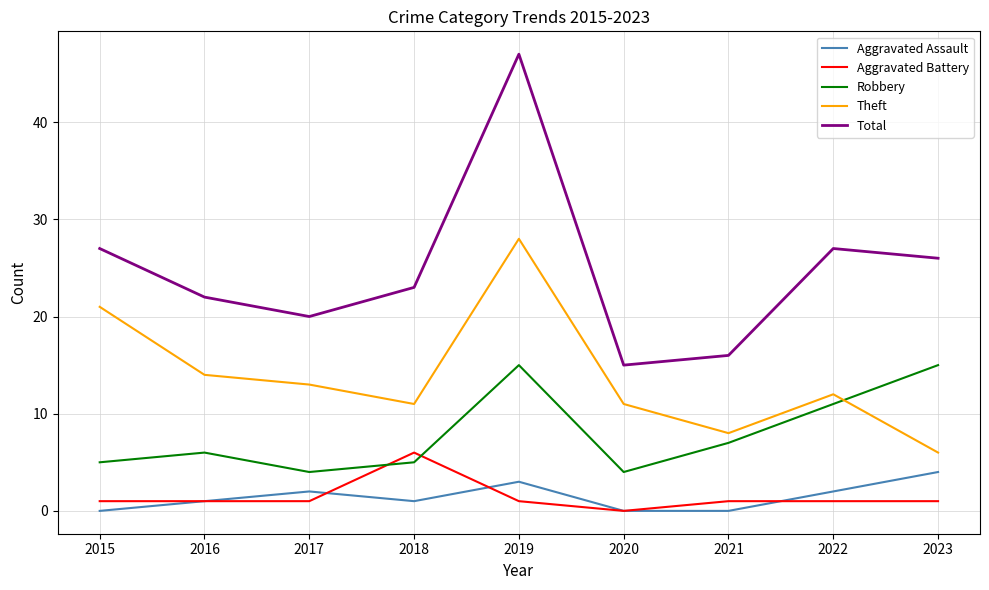

What is the sum of the Aggravated Battery values at 2023 and 2021?

2